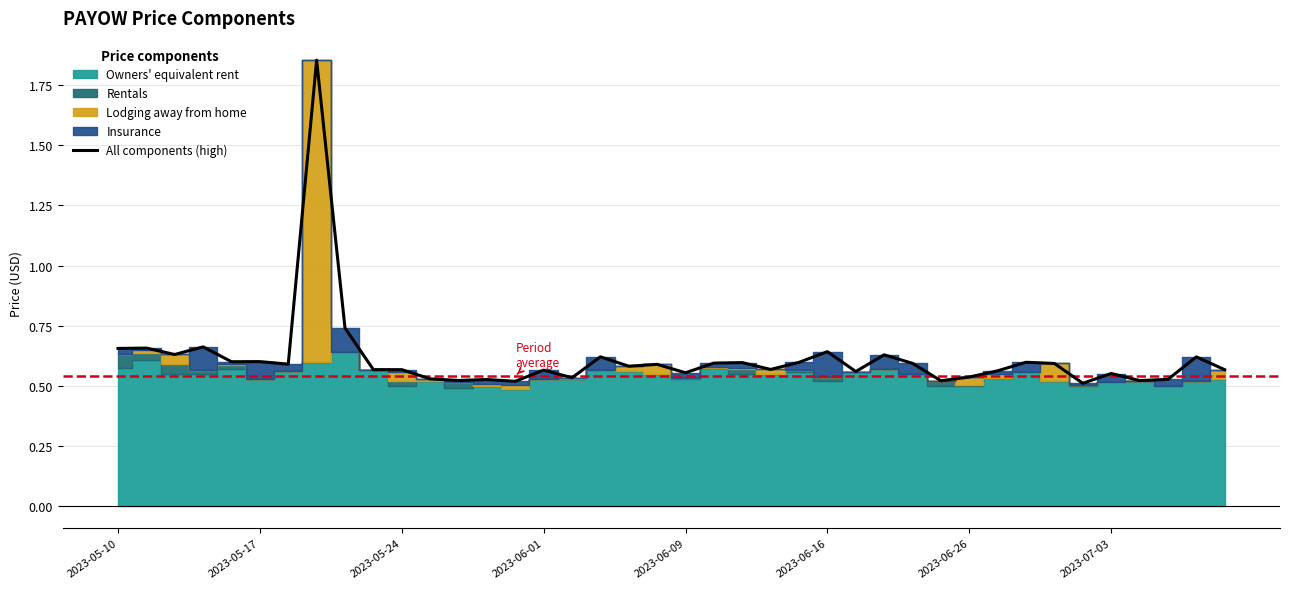

Reading left to right, what are all the values shown in this chart?

0.7	0.7	0.6	0.7	0.6	0.6	0.6	1.9	0.7	0.6	0.6	0.5	0.5	0.5	0.5	0.6	0.5	0.6	0.6	0.6	0.6	0.6	0.6	0.6	0.6	0.6	0.6	0.6	0.6	0.5	0.5	0.6	0.6	0.6	0.5	0.6	0.5	0.5	0.6	0.6